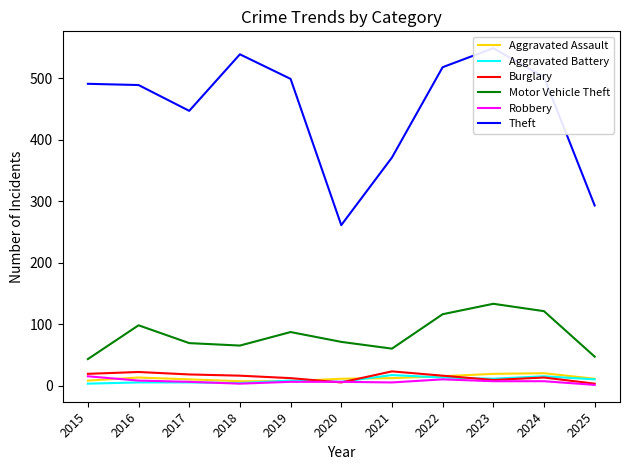

True or false: Theft and Motor Vehicle Theft intersect in this chart.

False